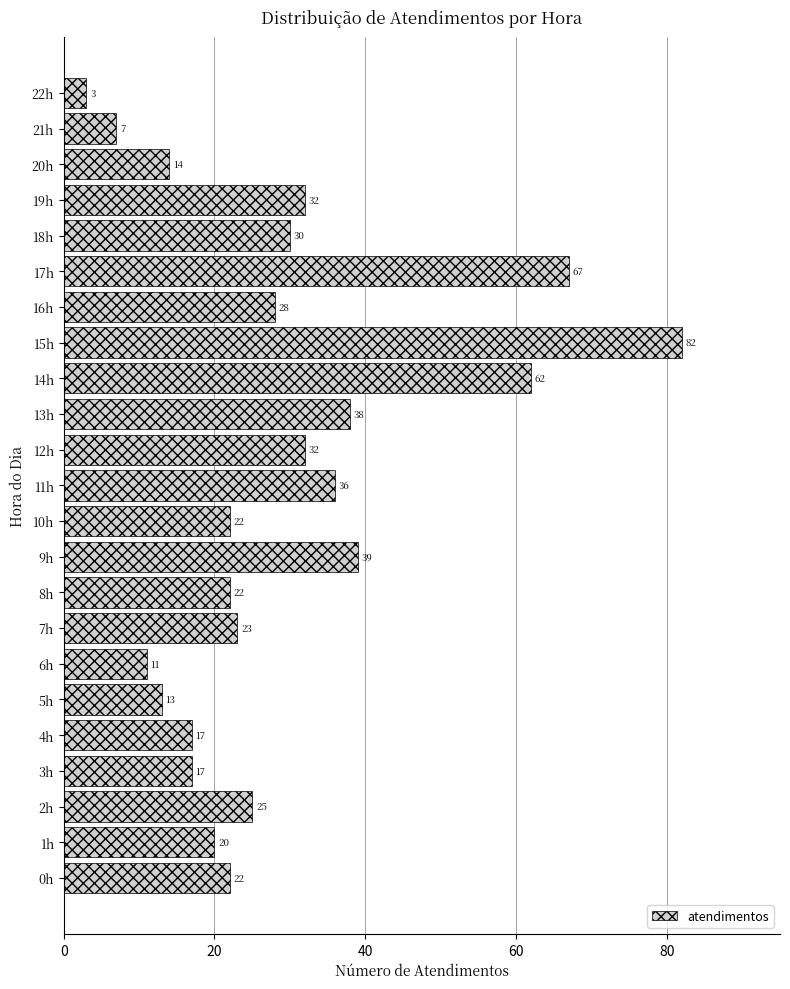

Reading top to bottom, what are all the values shown in this chart?

3	7	14	32	30	67	28	82	62	38	32	36	22	39	22	23	11	13	17	17	25	20	22